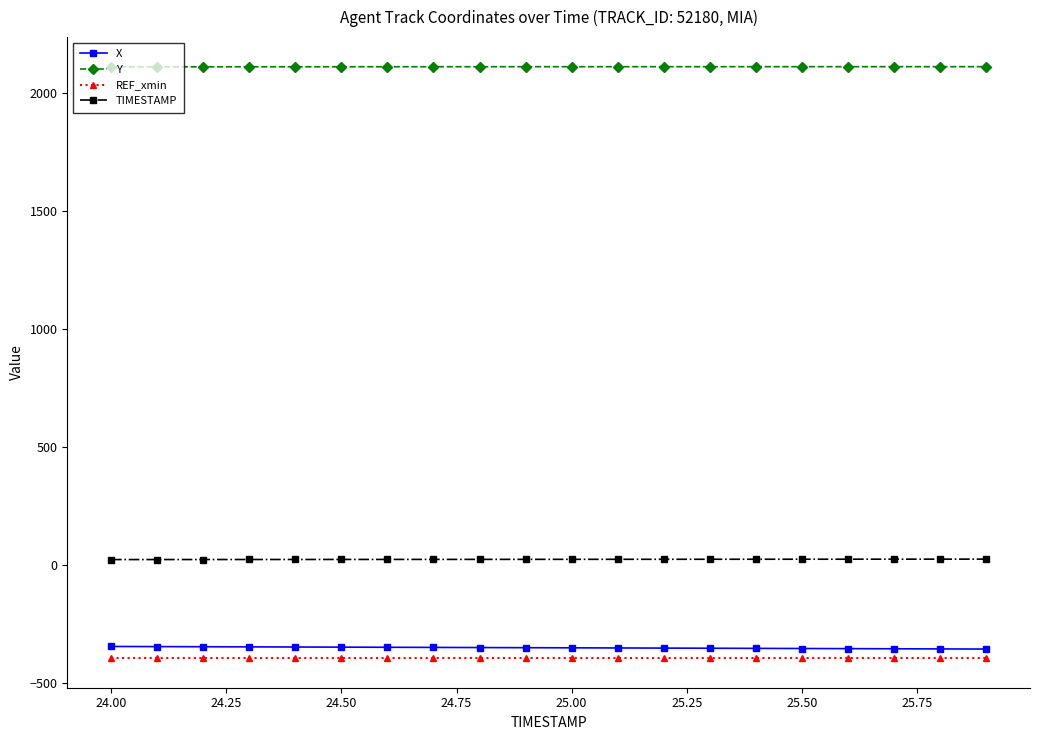

What is the maximum value shown in the chart?

2110.8